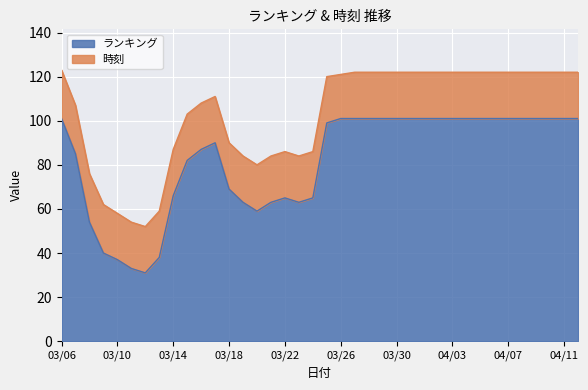

What position from the right is 2024/03/09?

35